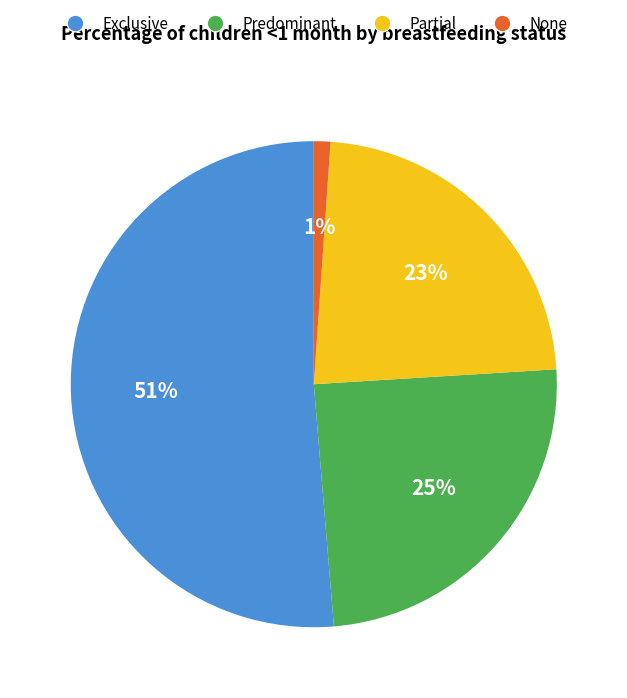

To the nearest percent, what is the difference between the Partial and Exclusive slice percentages?

28%